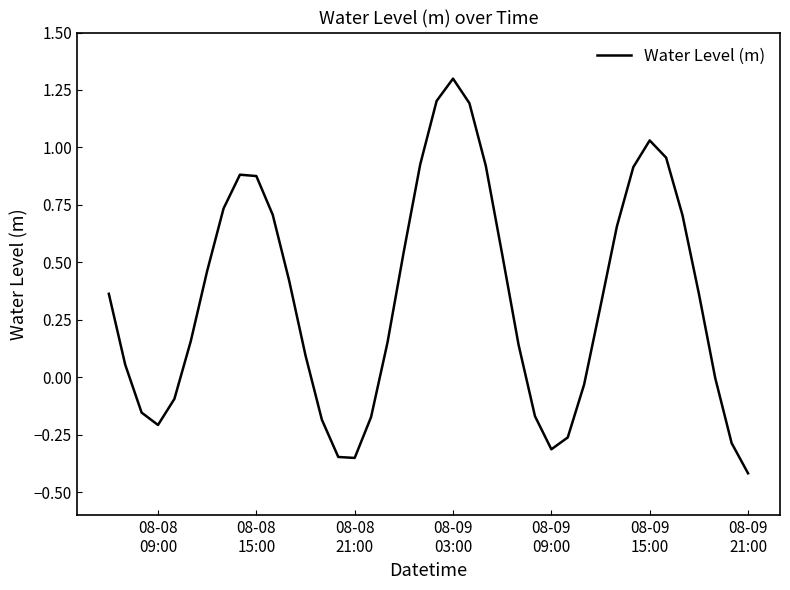

What is the difference between the maximum and minimum values?

1.7